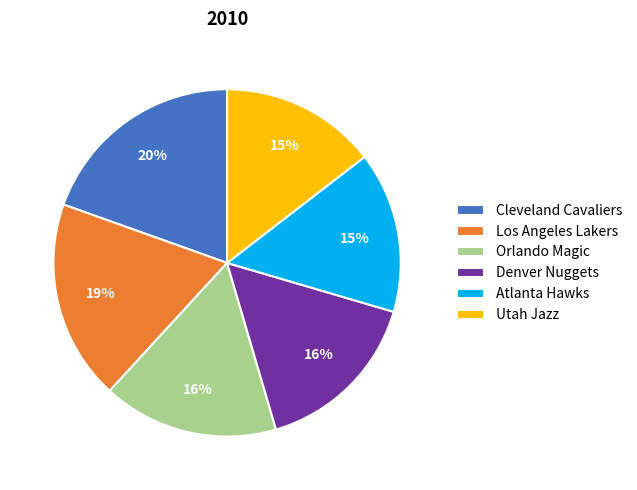

Is there any slice that represents more than half of the pie?

No